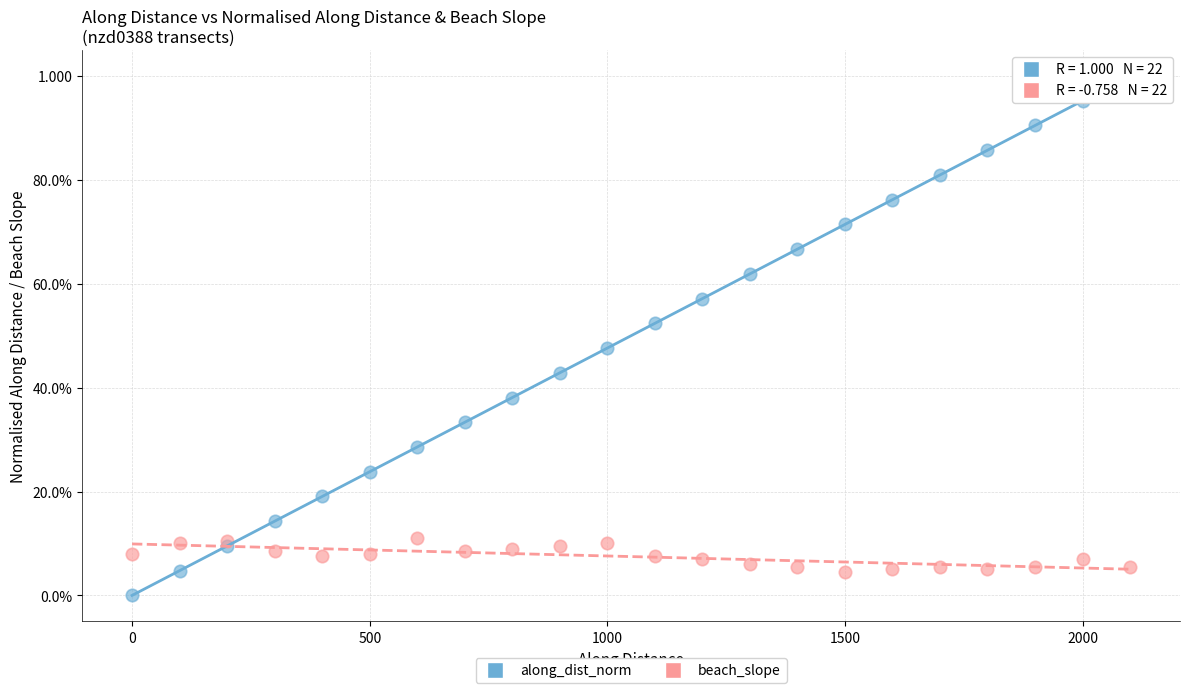

What are all the series names shown in the legend?

along_dist_norm, beach_slope